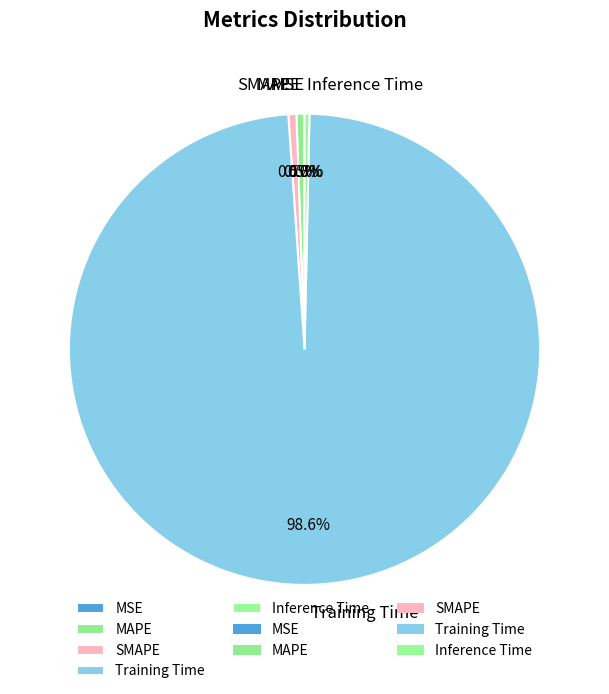

To the nearest percent, what is the average slice percentage?

20%